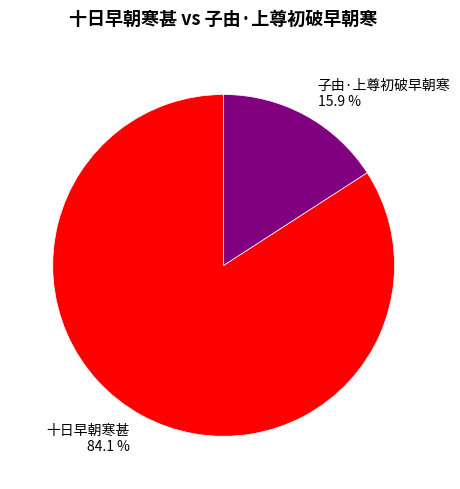

What is the majority slice?

十日早朝寒甚